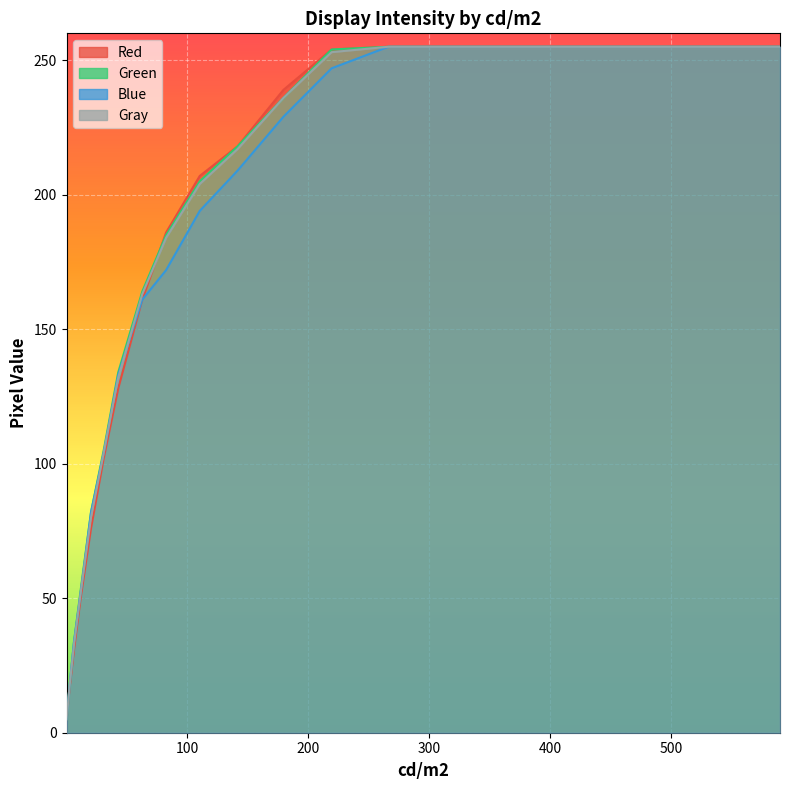

Between which two adjacent categories do Blue and Gray first intersect?

42.9 and 62.76